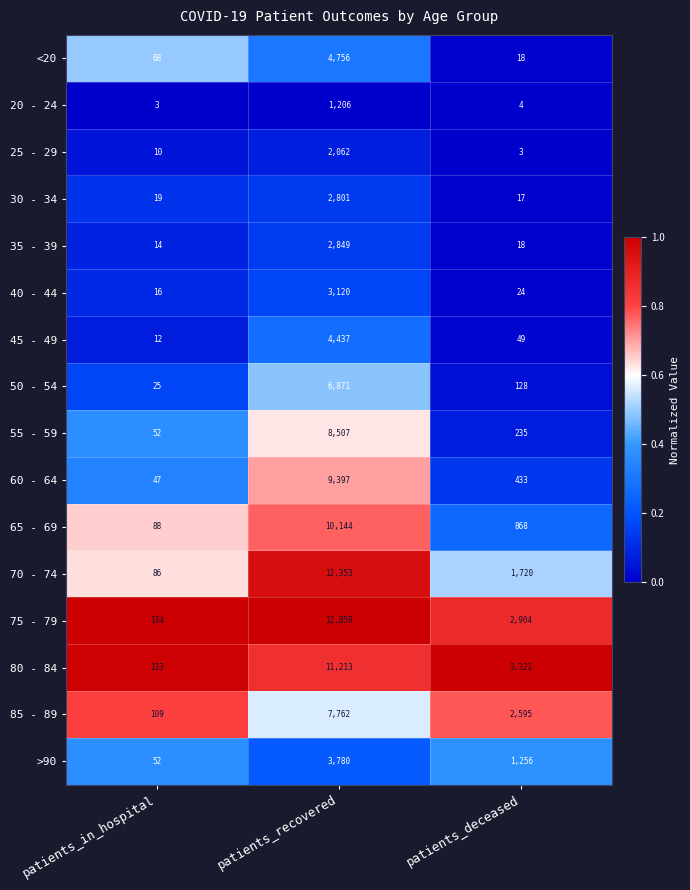

Which series has the largest range (max minus min)?

75 - 79